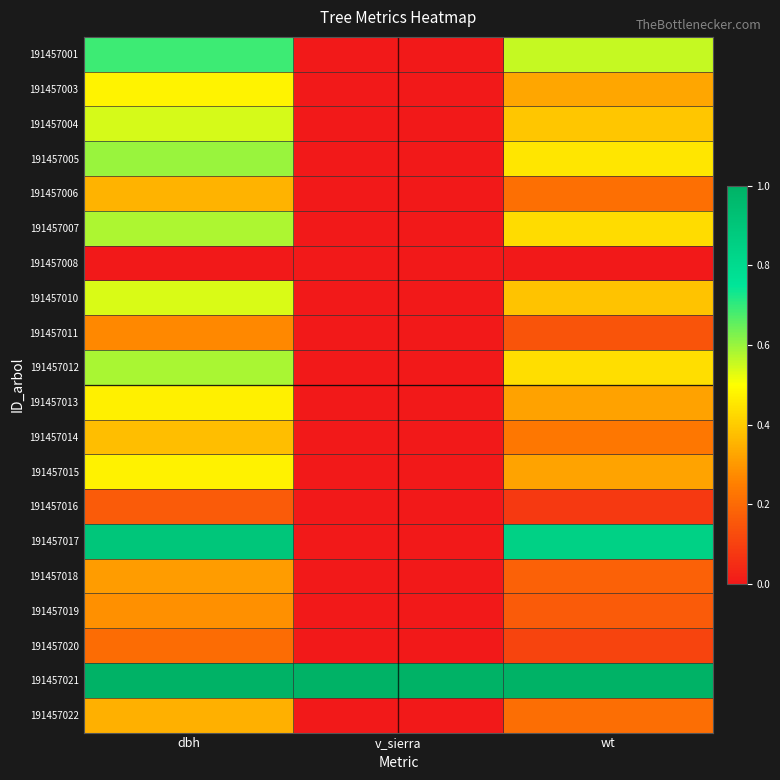

Reading right to left, extract all data points from this chart.

191457001: wt=0.6	v_sierra=0.0	dbh=0.7
191457003: wt=0.3	v_sierra=0.0	dbh=0.5
191457004: wt=0.4	v_sierra=0.0	dbh=0.5
191457005: wt=0.4	v_sierra=0.0	dbh=0.6
191457006: wt=0.2	v_sierra=0.0	dbh=0.4
191457007: wt=0.4	v_sierra=0.0	dbh=0.6
191457008: wt=0.0	v_sierra=0.0	dbh=0.0
191457010: wt=0.4	v_sierra=0.0	dbh=0.5
191457011: wt=0.1	v_sierra=0.0	dbh=0.3
191457012: wt=0.4	v_sierra=0.0	dbh=0.6
191457013: wt=0.3	v_sierra=0.0	dbh=0.5
191457014: wt=0.2	v_sierra=0.0	dbh=0.4
191457015: wt=0.3	v_sierra=0.0	dbh=0.5
191457016: wt=0.1	v_sierra=0.0	dbh=0.2
191457017: wt=0.8	v_sierra=0.0	dbh=0.9
191457018: wt=0.2	v_sierra=0.0	dbh=0.3
191457019: wt=0.2	v_sierra=0.0	dbh=0.3
191457020: wt=0.1	v_sierra=0.0	dbh=0.2
191457021: wt=1.0	v_sierra=1.0	dbh=1.0
191457022: wt=0.2	v_sierra=0.0	dbh=0.3